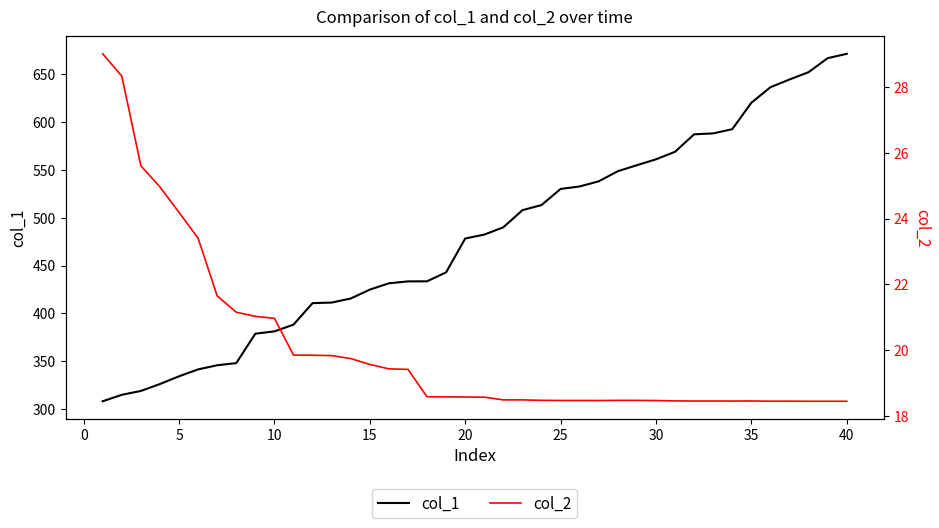

Reading right to left, transcribe all the data shown in this chart.

col_1: 671.3	666.7	652.1	644.5	636.4	620.1	592.5	588.1	587.2	568.9	561.0	554.9	548.6	538.0	532.6	530.1	513.2	507.9	490.0	482.3	478.3	442.9	433.5	433.4	431.5	424.9	415.6	411.3	410.7	388.2	381.2	378.8	348.0	345.8	341.5	334.2	326.2	319.0	314.9	308.2
col_2: 18.5	18.5	18.5	18.5	18.5	18.5	18.5	18.5	18.5	18.5	18.5	18.5	18.5	18.5	18.5	18.5	18.5	18.5	18.5	18.6	18.6	18.6	18.6	19.4	19.4	19.6	19.8	19.8	19.9	19.9	21.0	21.0	21.2	21.7	23.4	24.2	25.0	25.6	28.3	29.0